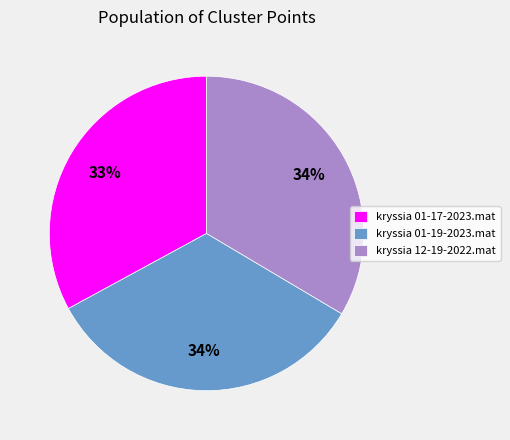

Do kryssia 12-19-2022.mat and kryssia 01-19-2023.mat together represent more than half of the pie?

Yes